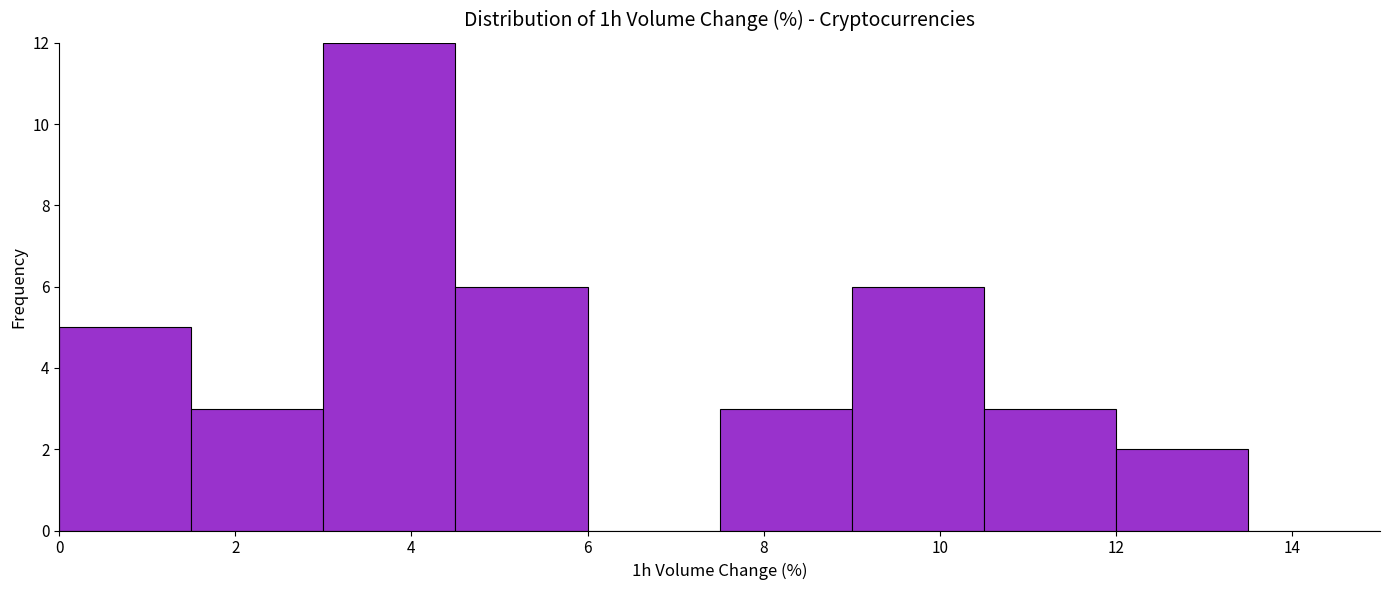

How tall is the bar that spans 3.0 to 4.5 on the x-axis? Neither the bar edges nor the heights are printed on the chart, so give them approximately, as read against the axes.

12